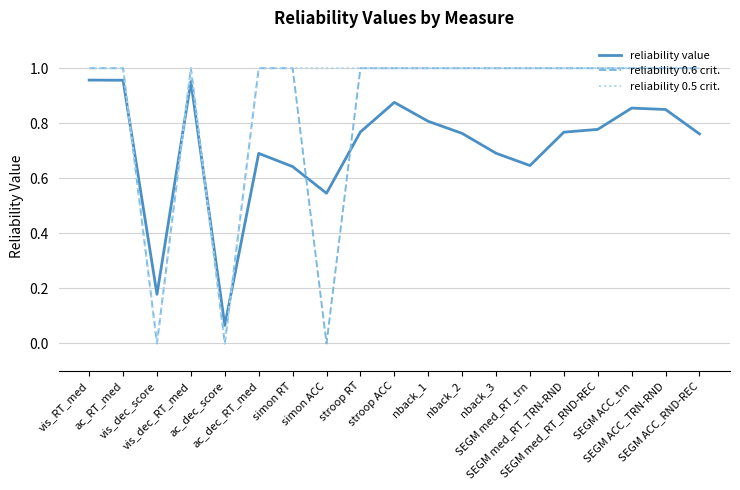

Is it true that reliability 0.5 crit. equals 1.0 at ac_RT_med?

True